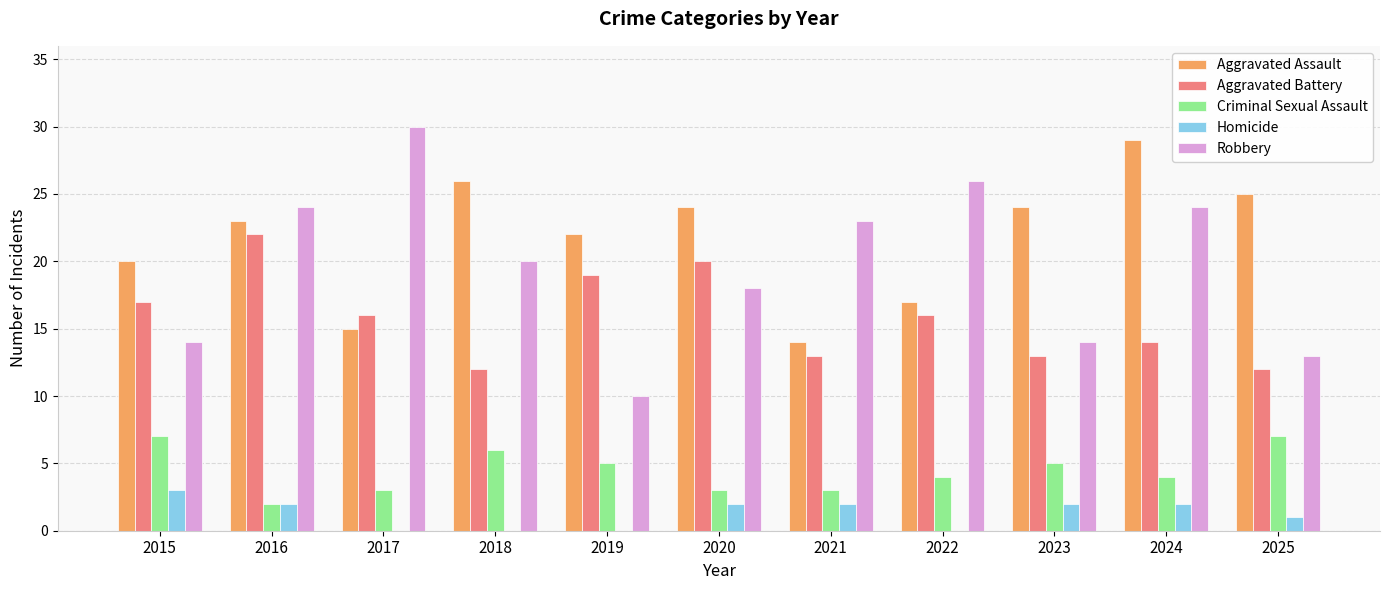

The Aggravated Assault series shows 29 at 2024. True or false?

True